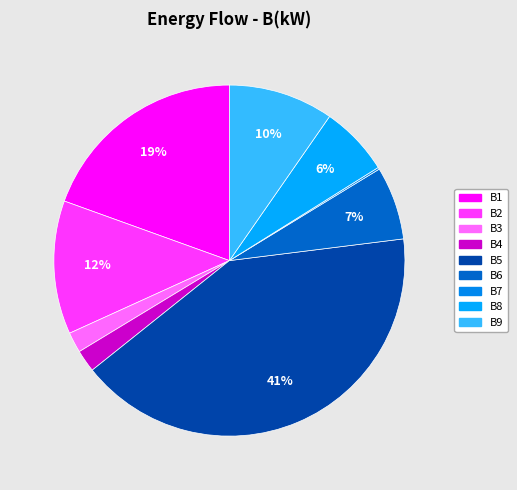

Is there a majority slice in this chart?

No